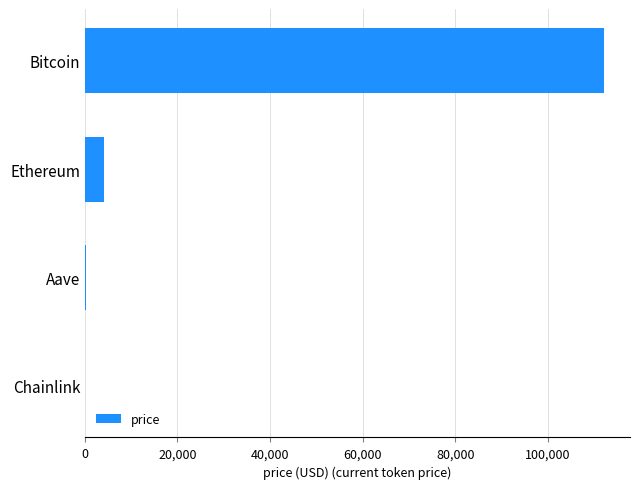

At which label is the value closest to 56060?

Ethereum